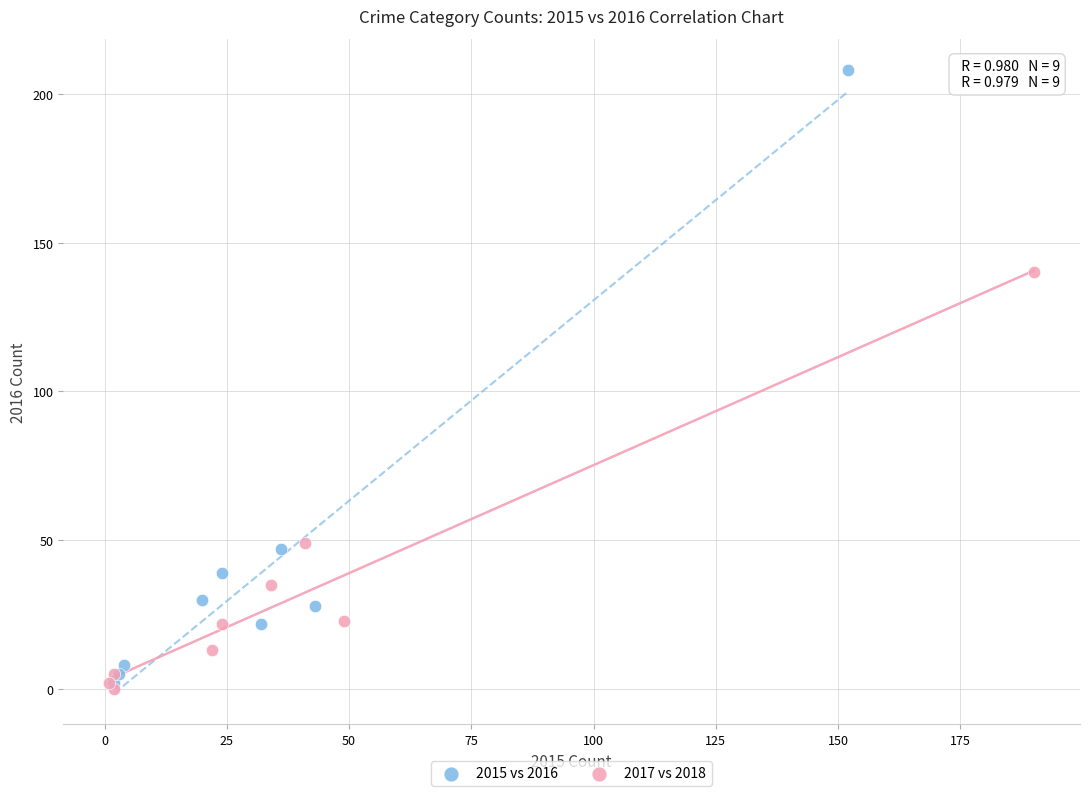

Which series reaches the maximum Y coordinate?

2015 vs 2016